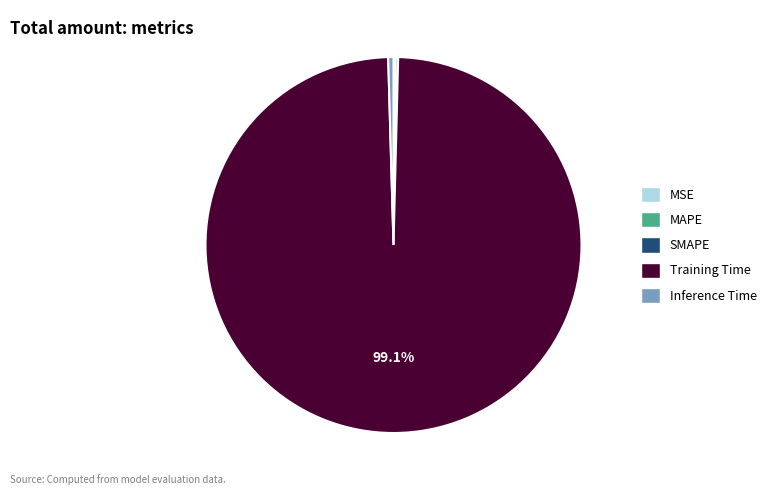

What is the largest slice in the pie chart?

Training Time